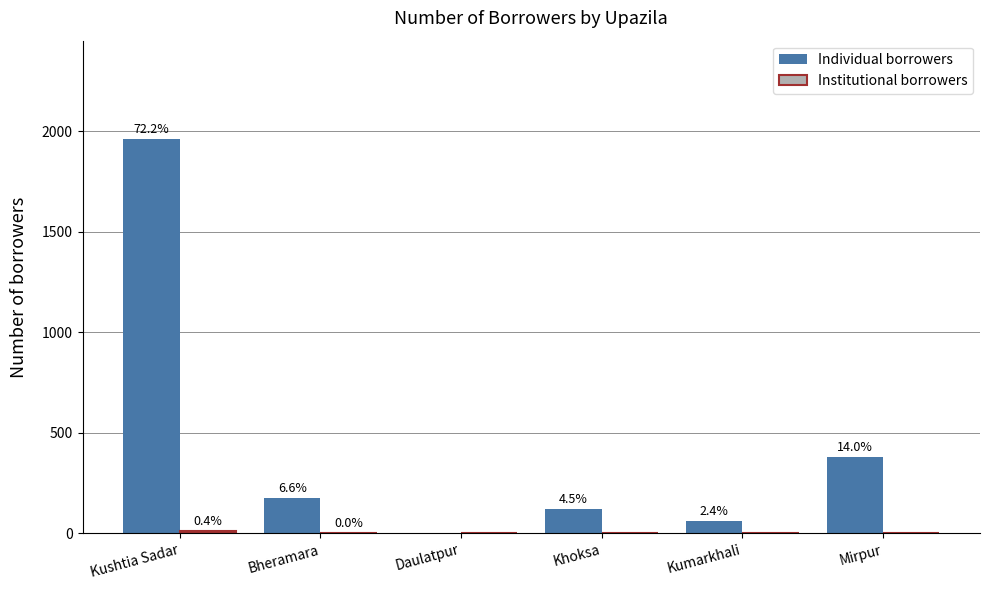

Does the chart contain stacked bars?

No